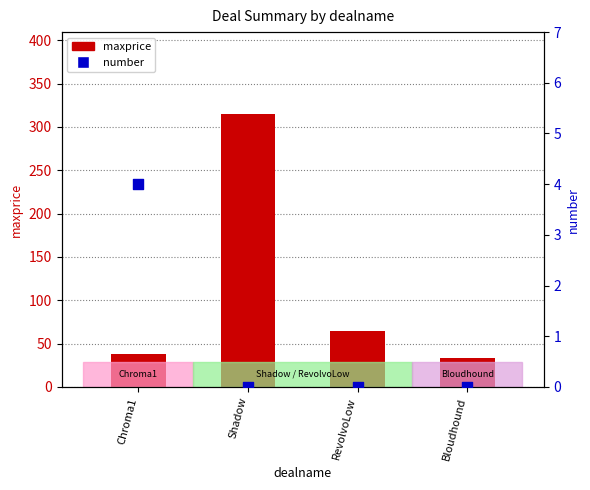

Which series contains the lowest Y value?

number